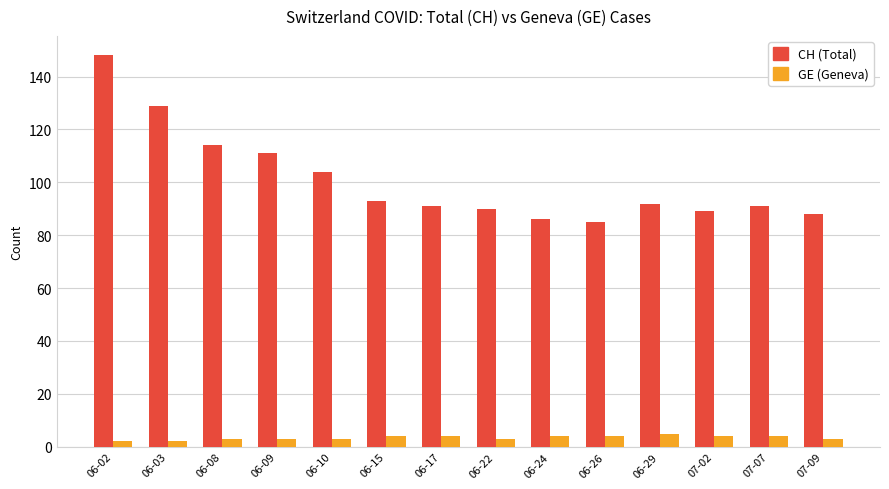

What is the label of the 2nd bar from the left?

06-03